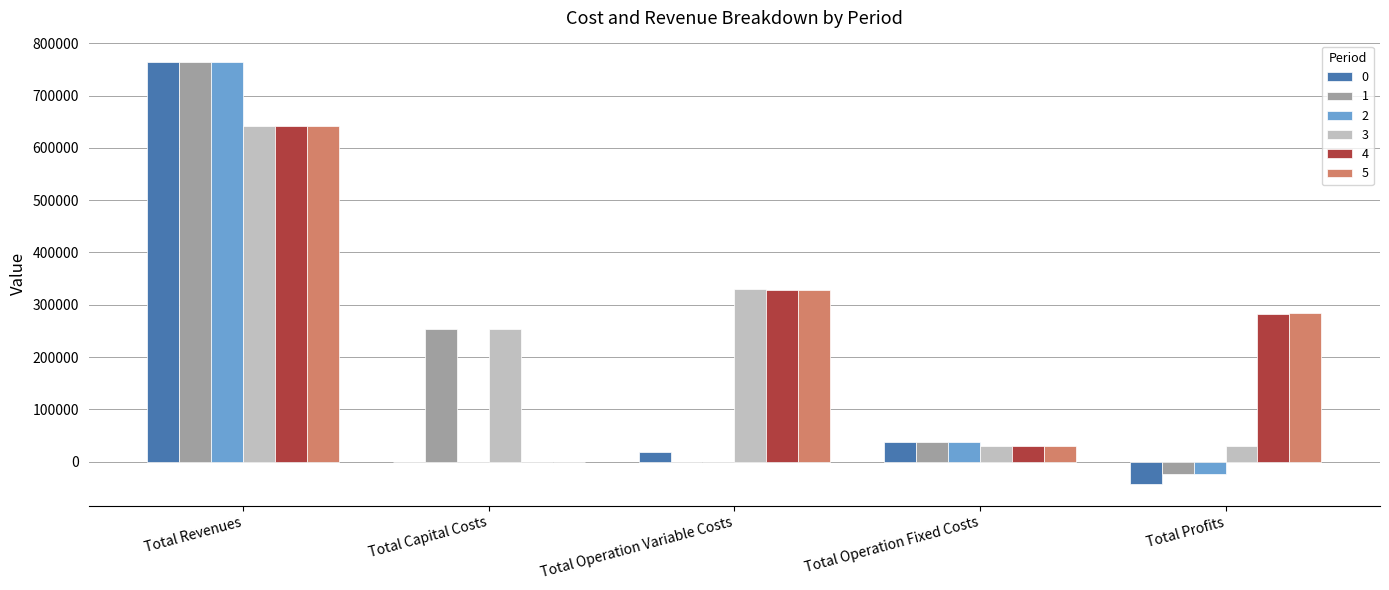

What are all the series names shown in the legend?

0, 1, 2, 3, 4, 5